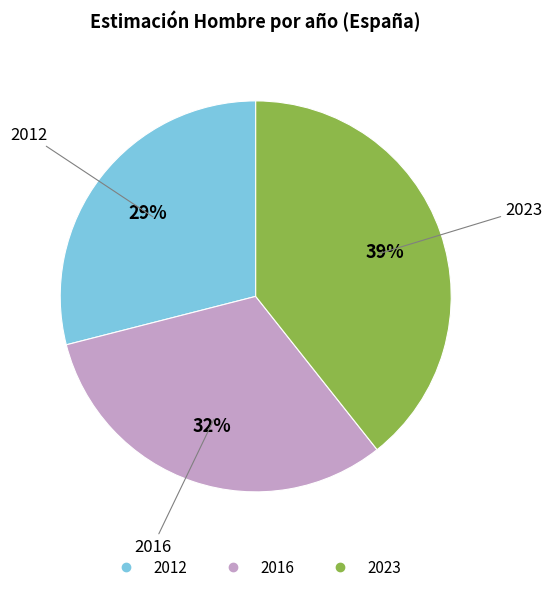

Between 2012 and 2016, which is larger?

2016